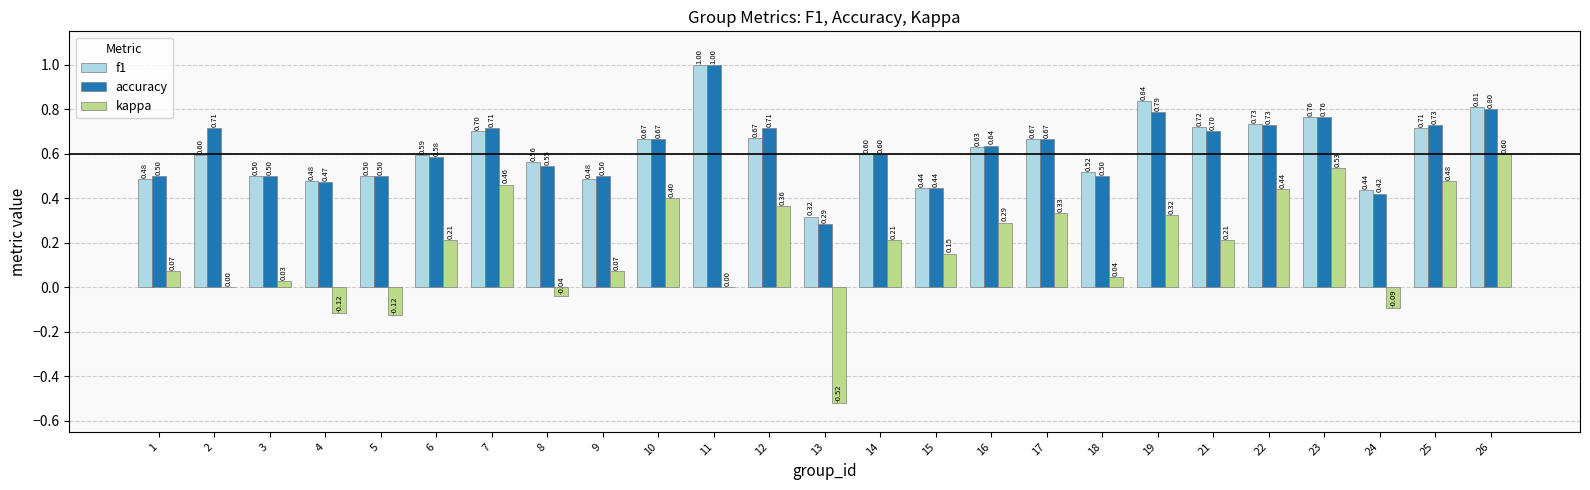

The value of f1 at 10 is 0.7. True or false?

True